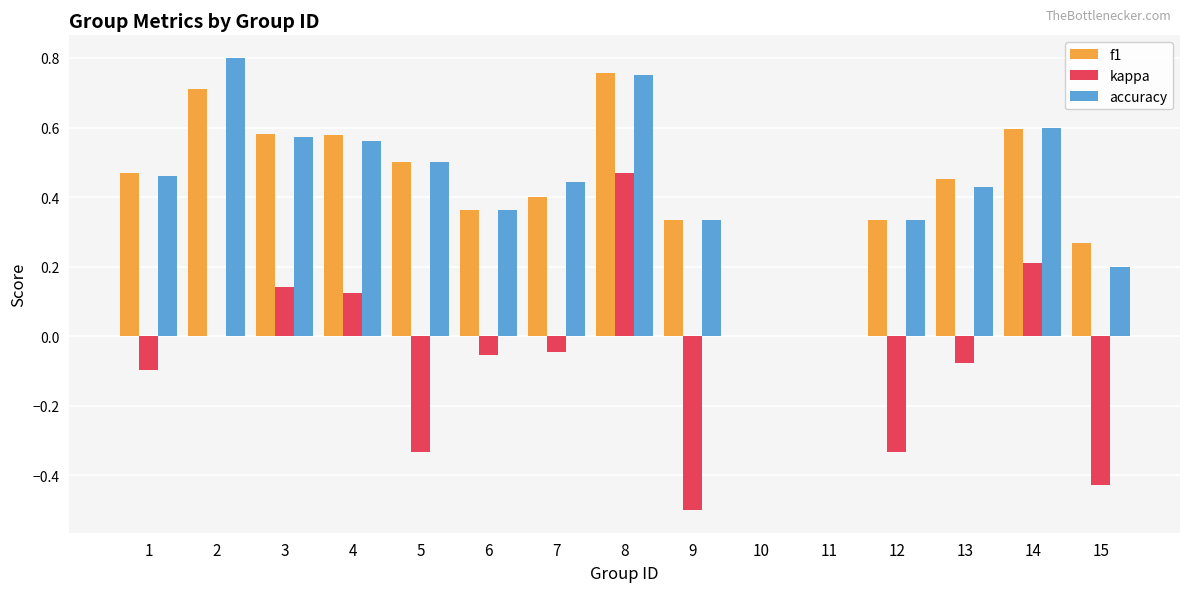

At which category is the sum across all series the highest?

8